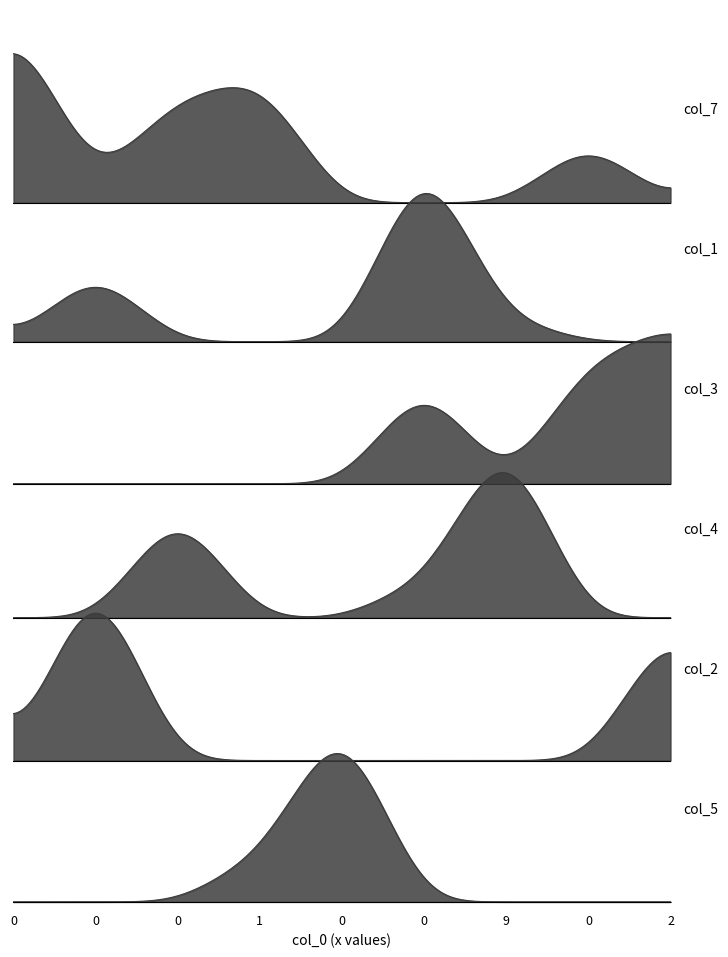

Which series has the largest range (max minus min)?

col_7